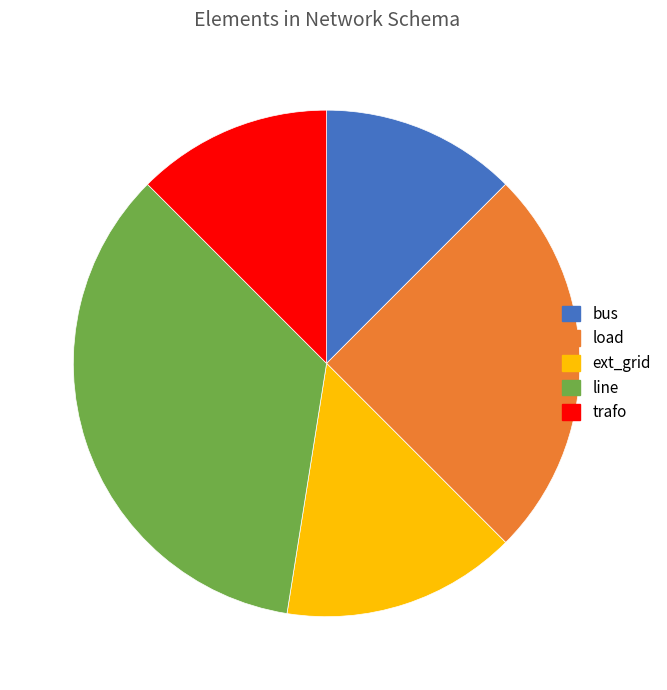

What is the largest slice in the pie chart?

line